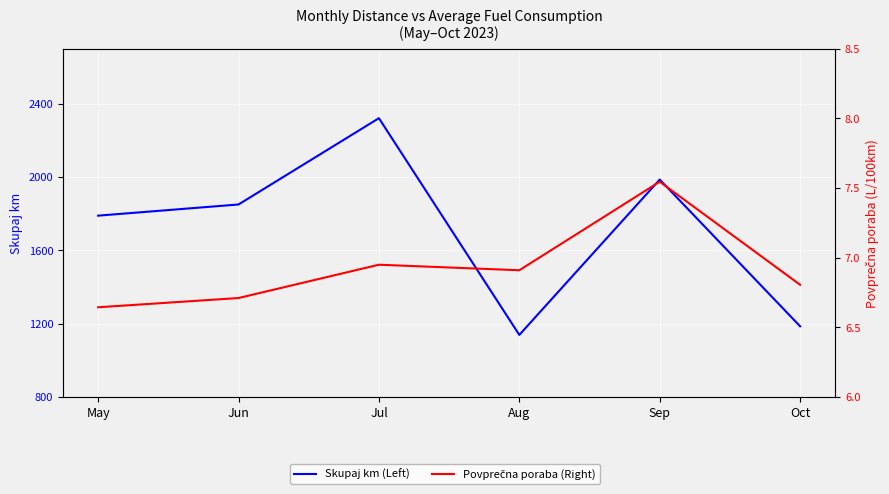

How many interior local peaks does the Skupaj km series have?

2